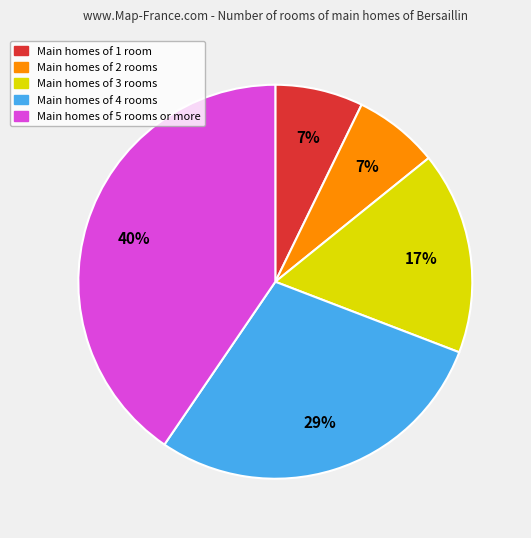

Is the sum of Main homes of 5 rooms or more and Main homes of 1 room greater than half?

No